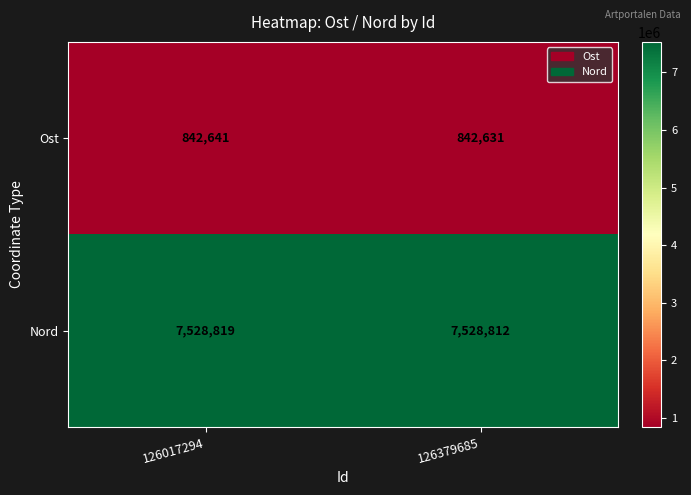

Reading left to right, transcribe all the data shown in this chart.

Ost: 842641	842631
Nord: 7528819	7528812